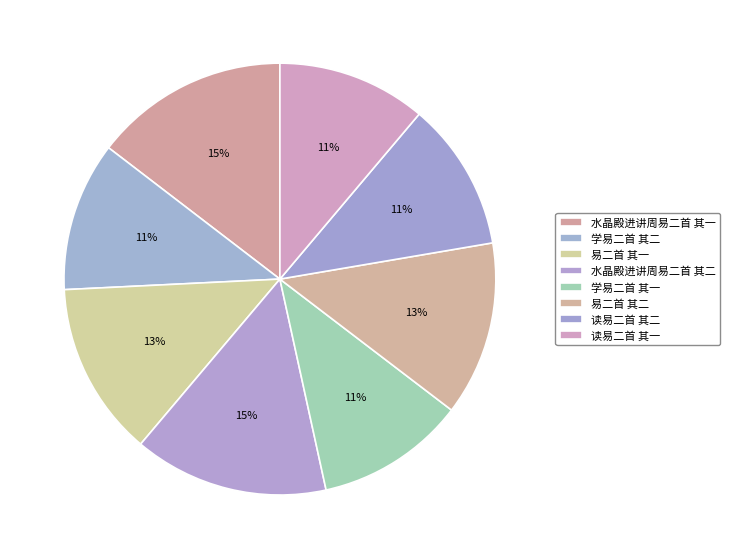

How many segments does this pie chart have?

8